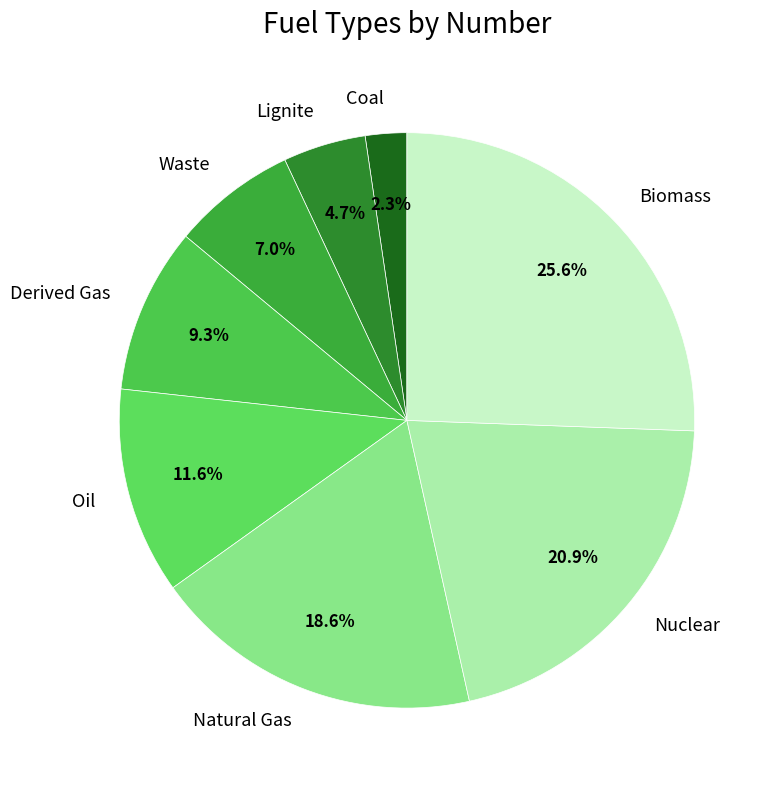

Combined, do Natural Gas and Oil account for over 50%?

No